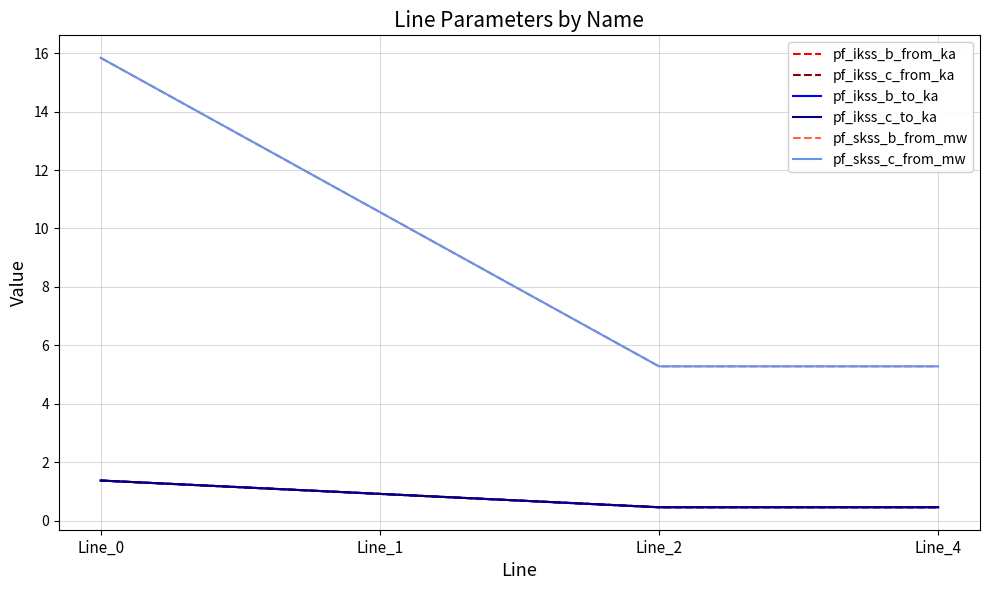

Reading left to right, list all the values displayed in this chart.

pf_ikss_b_from_ka: 1.4	0.9	0.5	0.5
pf_ikss_c_from_ka: 1.4	0.9	0.5	0.5
pf_ikss_b_to_ka: 1.4	0.9	0.5	0.5
pf_ikss_c_to_ka: 1.4	0.9	0.5	0.5
pf_skss_b_from_mw: 15.8	10.6	5.3	5.3
pf_skss_c_from_mw: 15.8	10.6	5.3	5.3